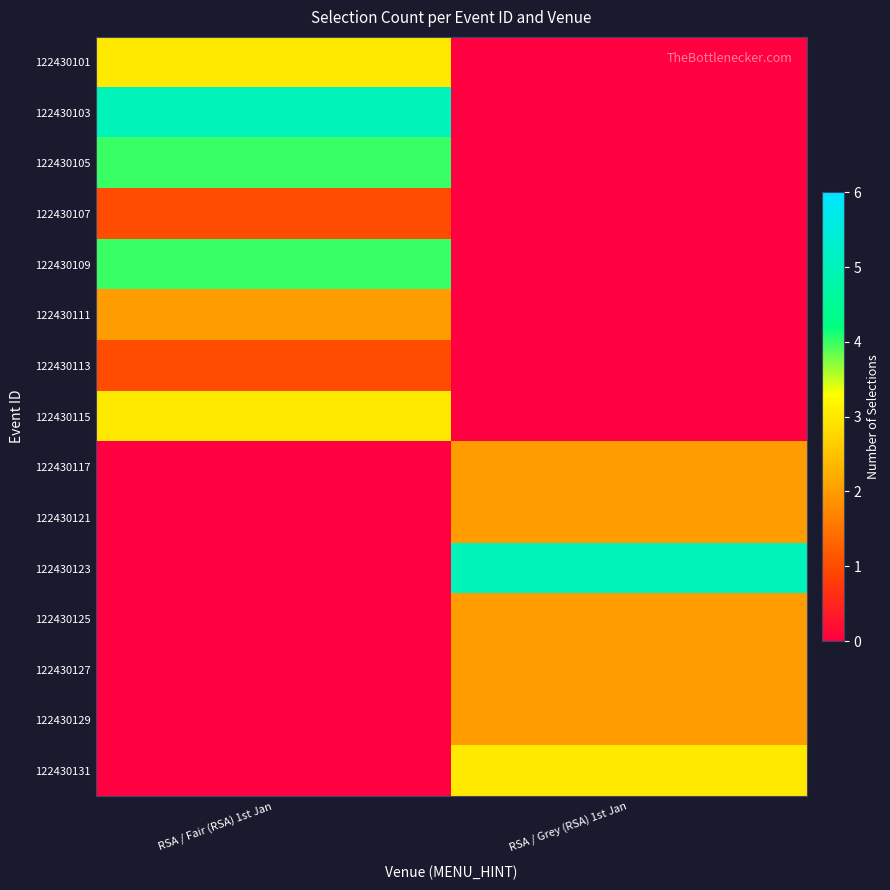

How many categories are shown in the chart?

2